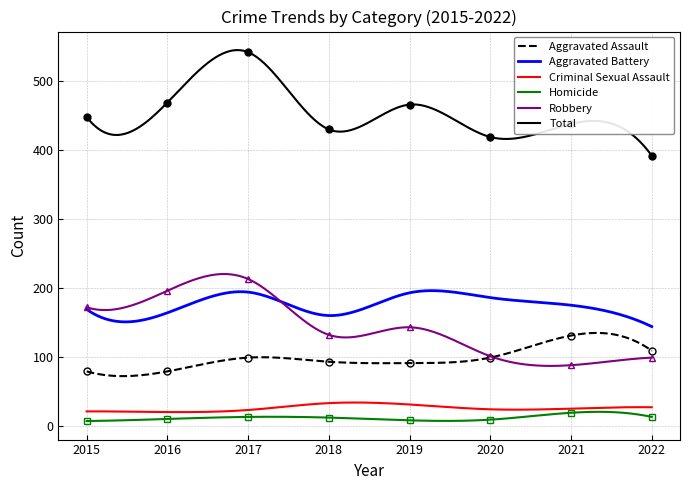

What is the minimum value shown in the chart?

7